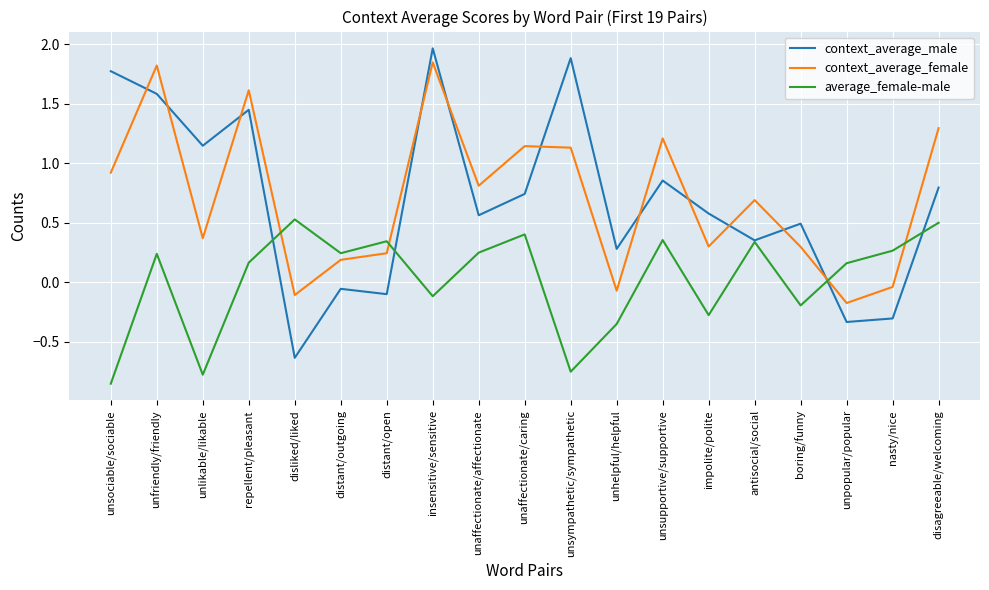

Rank the series by their maximum value, from lowest to highest.

average_female-male, context_average_female, context_average_male